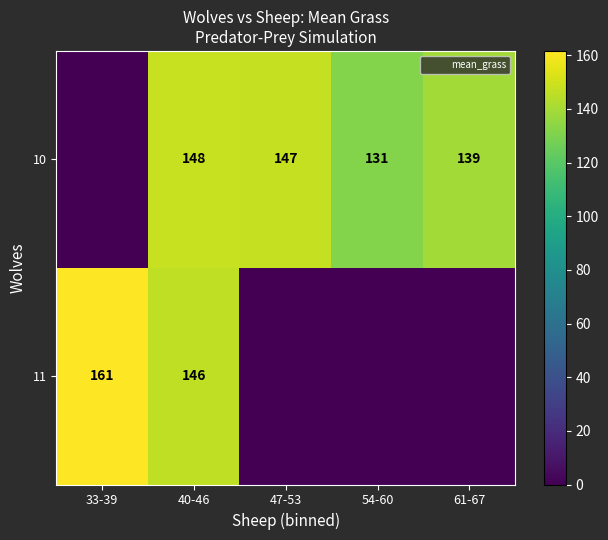

Which label corresponds to the smallest value in the chart?

33-39